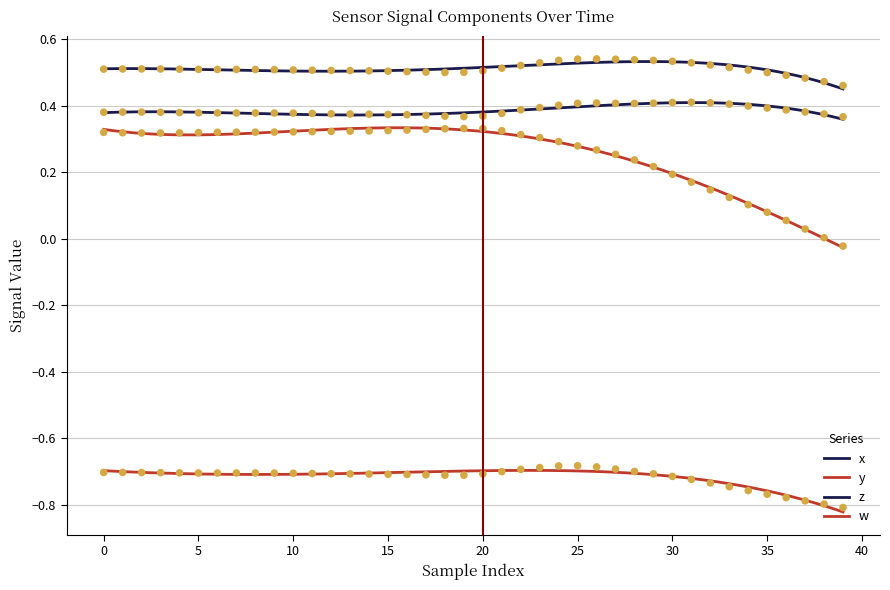

Which series reaches the minimum Y coordinate?

w